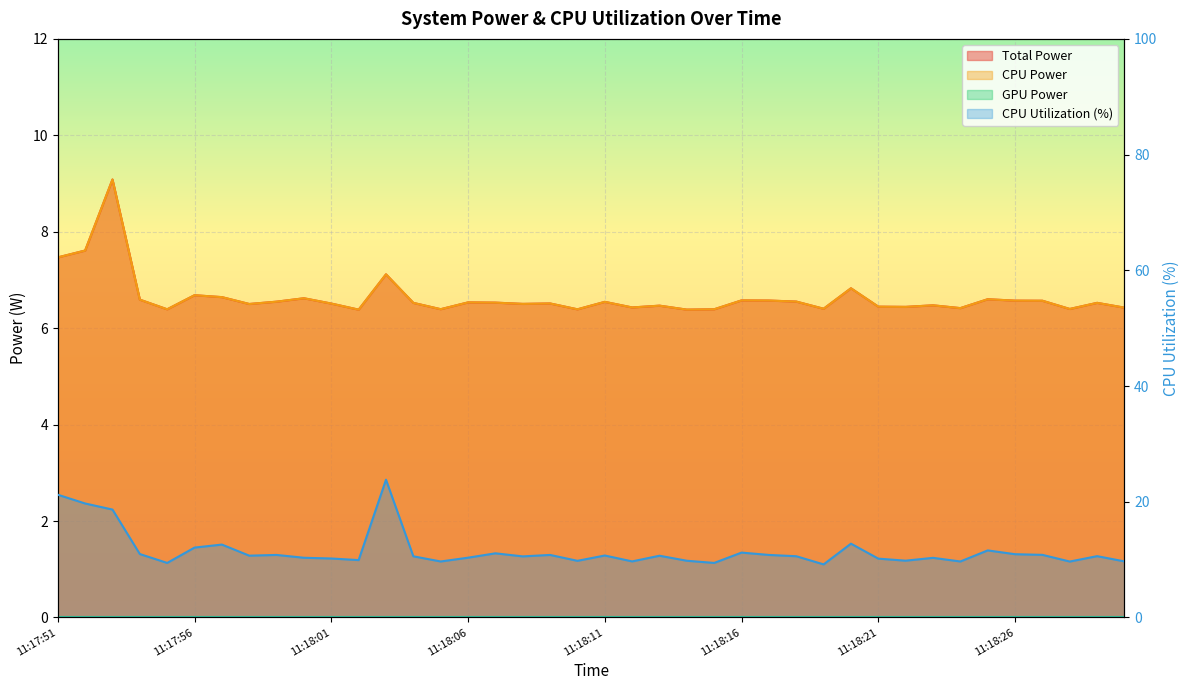

What is the sum of all Total Power values?

265.6